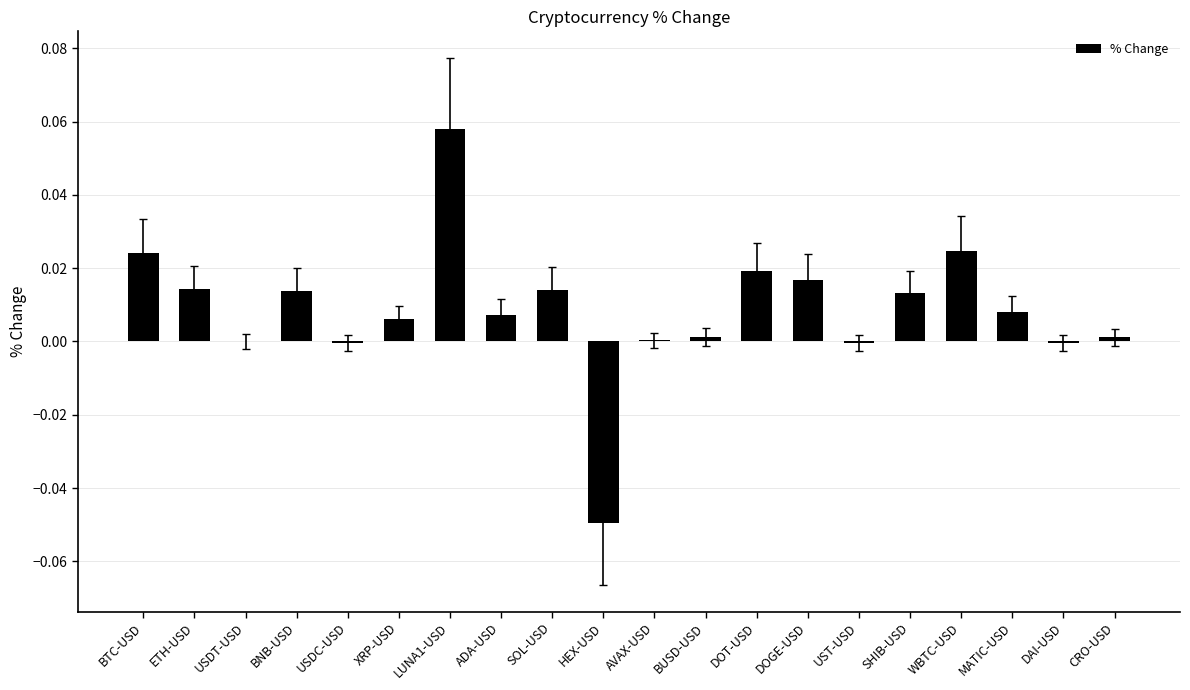

Which label corresponds to the largest value in the chart?

LUNA1-USD